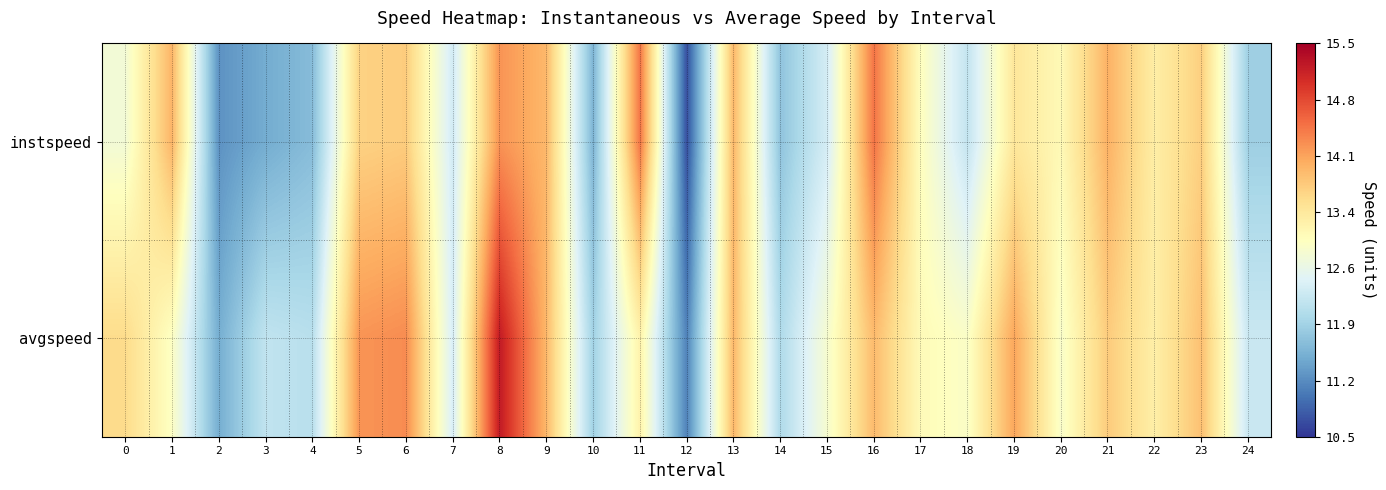

At which category does the chart reach its peak across all series?

8